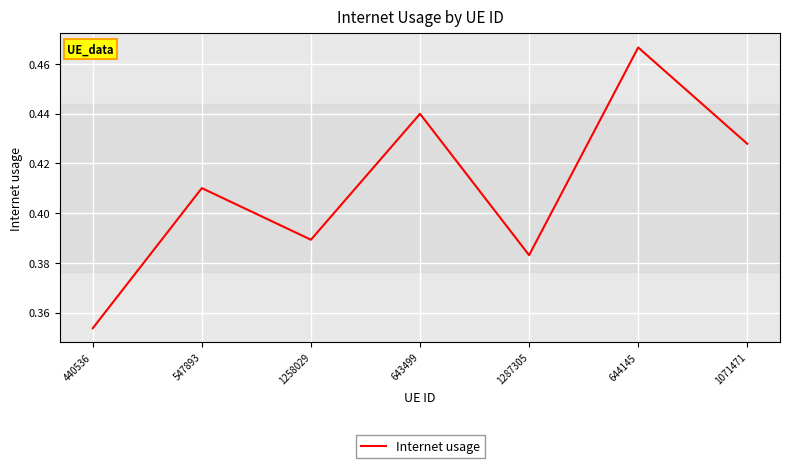

True or false: there are more than 2 points higher than both neighbors.

True